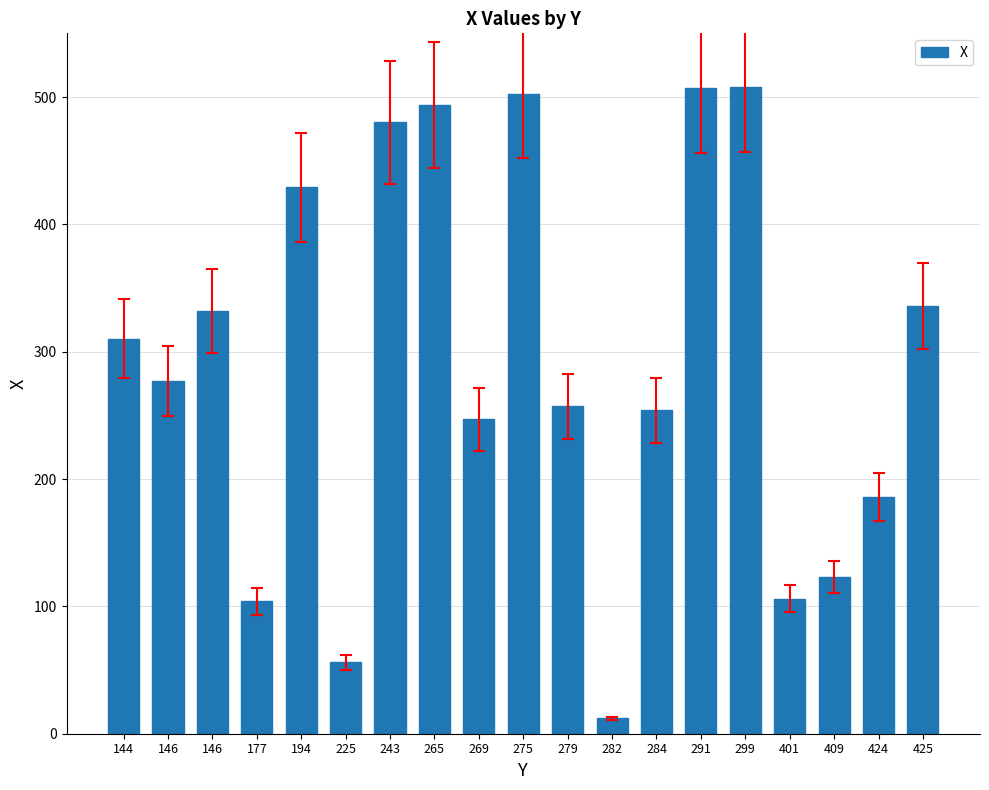

Which has a higher value, 424 or 269?

269